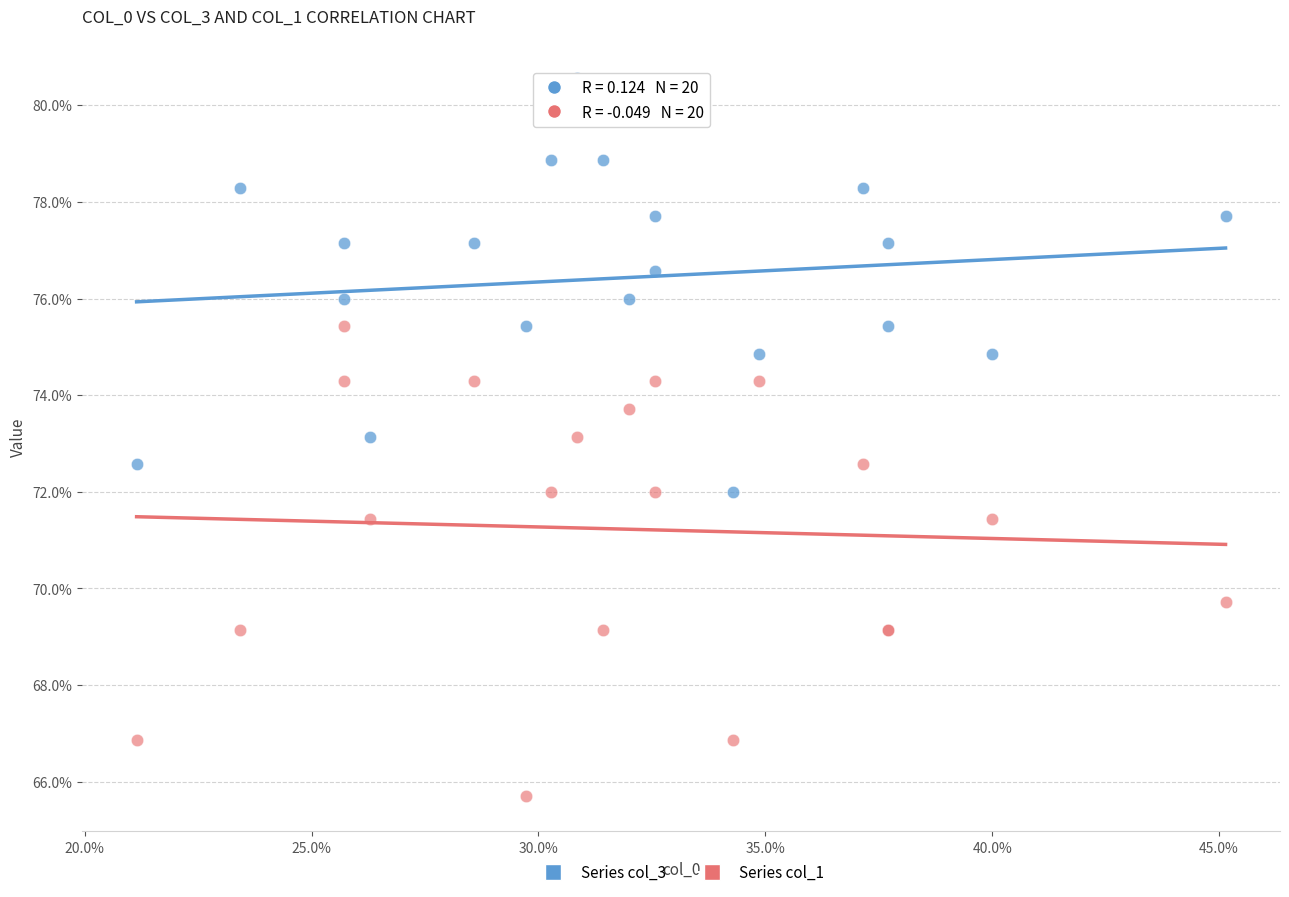

Which series reaches the maximum Y coordinate?

Series col_3